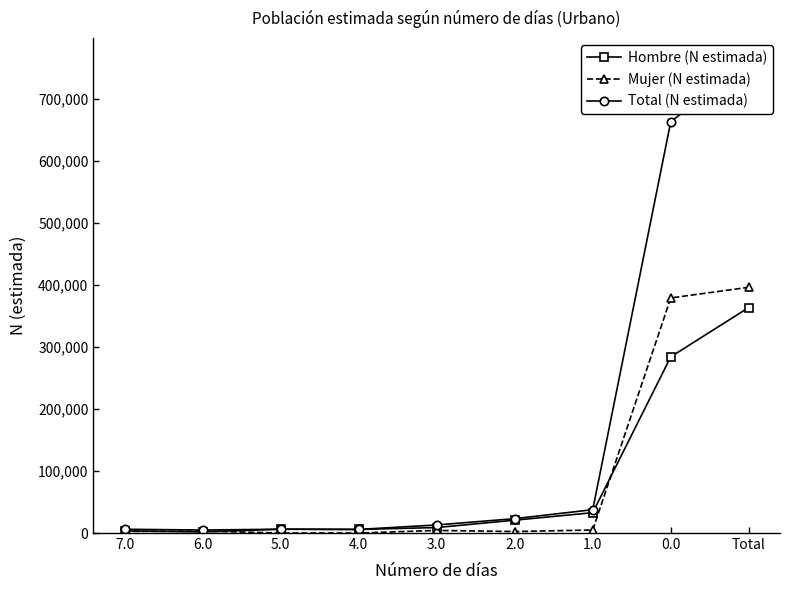

In Hombre (N estimada), how many points are lower than both neighbors (excluding endpoints)?

2